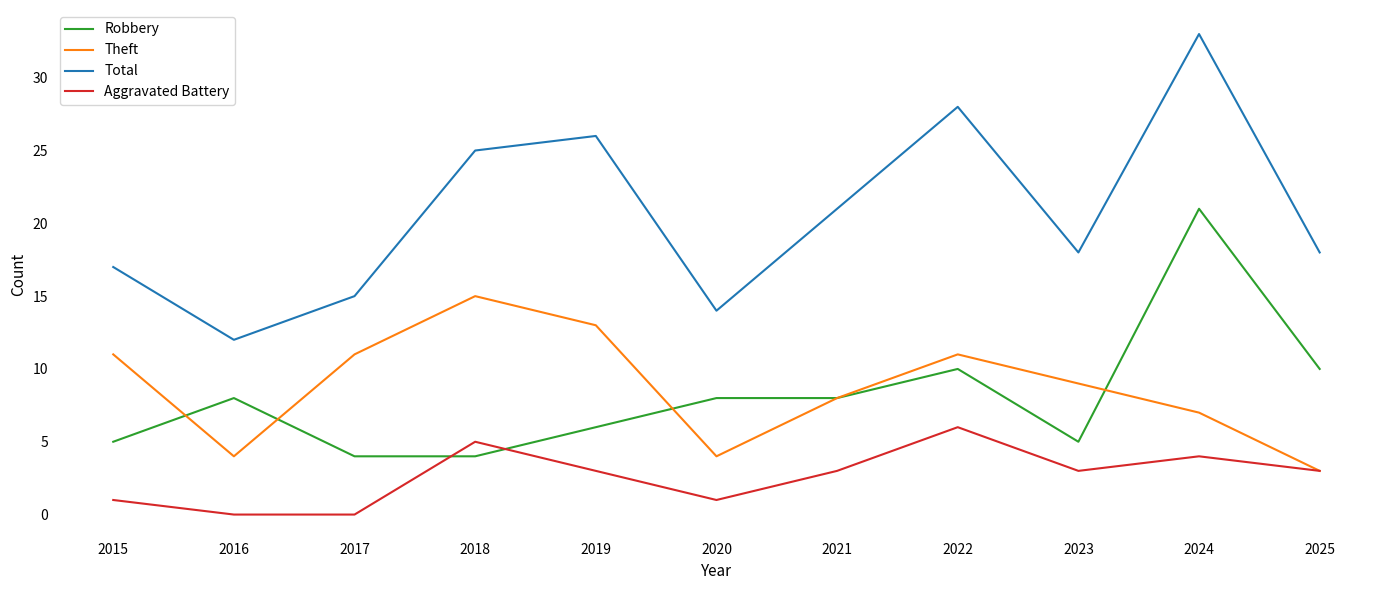

Which series changed the most between 2020 and 2021?

Total